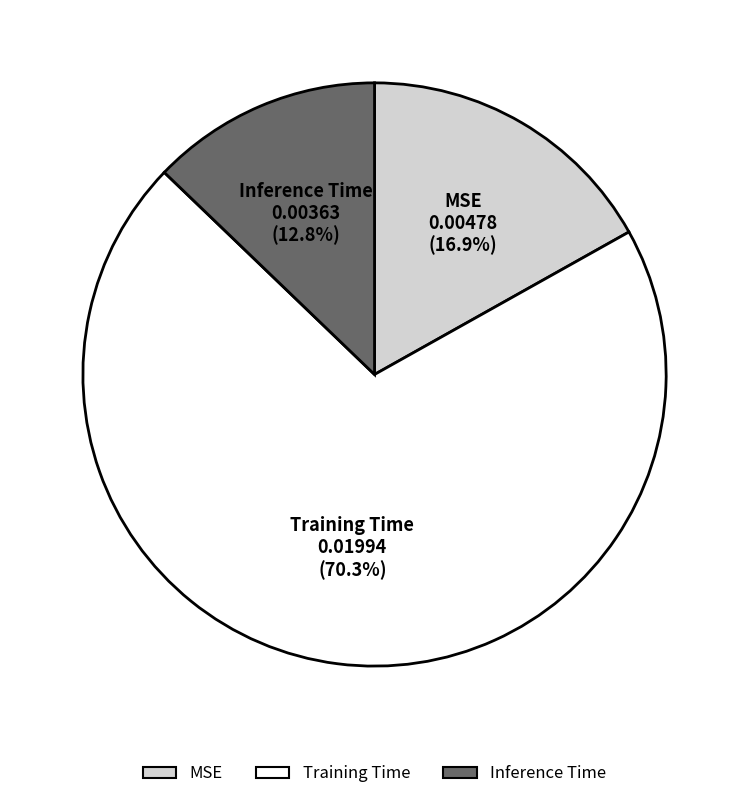

Is MSE the majority of the pie?

No